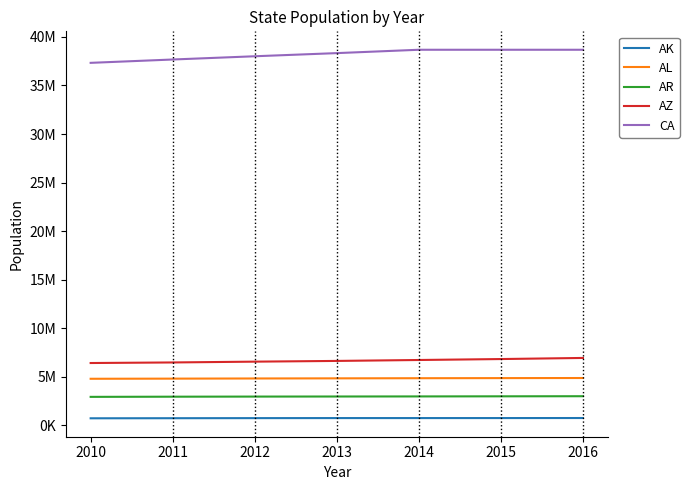

Is it true that AK equals 731089 at 2012?

True